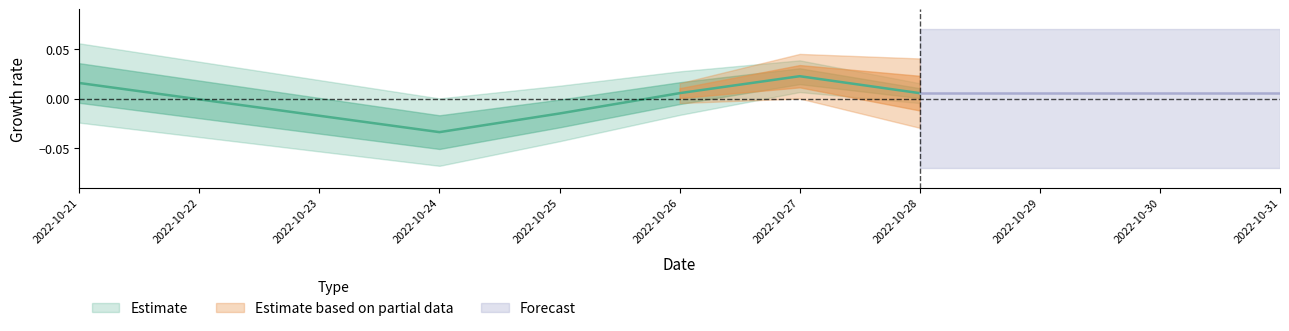

What is the difference between the maximum and minimum values?

0.1